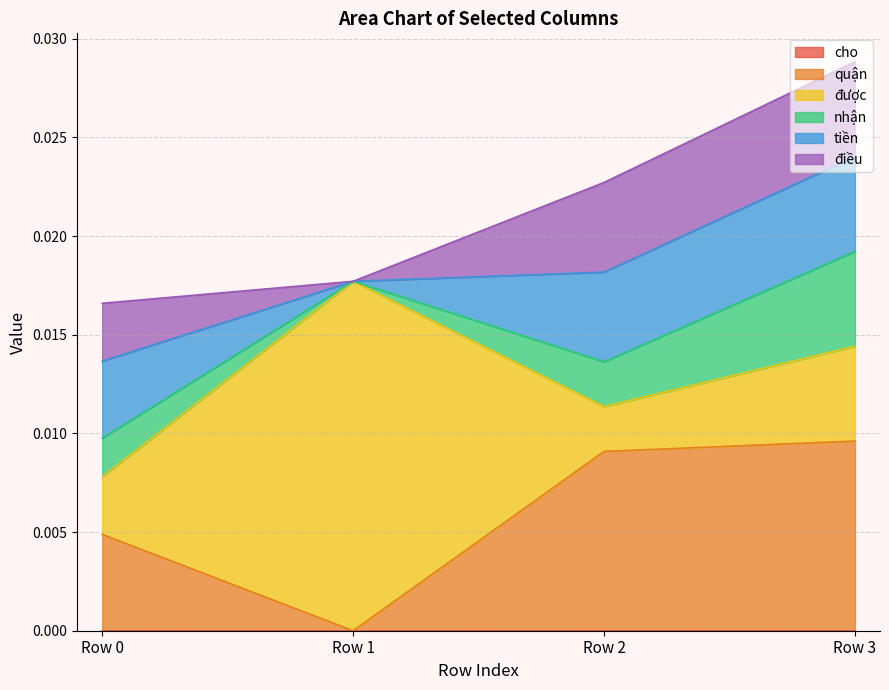

At which label does điều reach its minimum?

Row 1